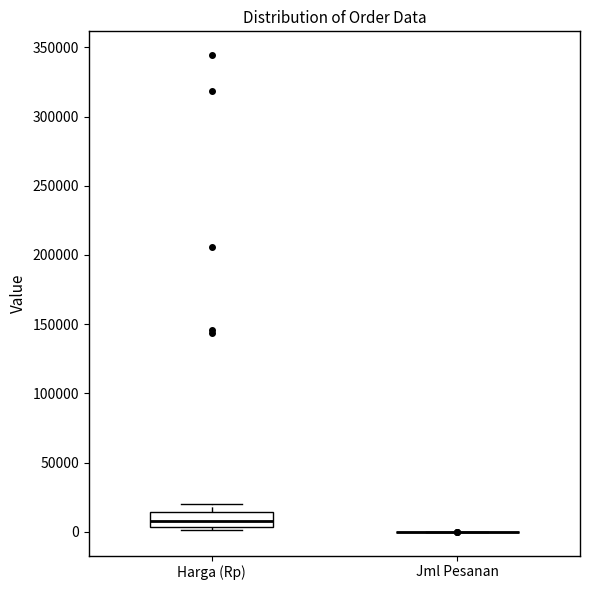

Reading left to right, transcribe this box plot: for each box, give where its median line is, the range the box spans, and where its two whiskers end, as read against the y-axis. The values are not printed on the chart, so give them approximately, as read against the axis.

Harga (Rp): median 10000, box 5000 to 15000, whiskers 0 to 20000
Jml Pesanan: box collapsed to a line at 0, whiskers 0 to 0